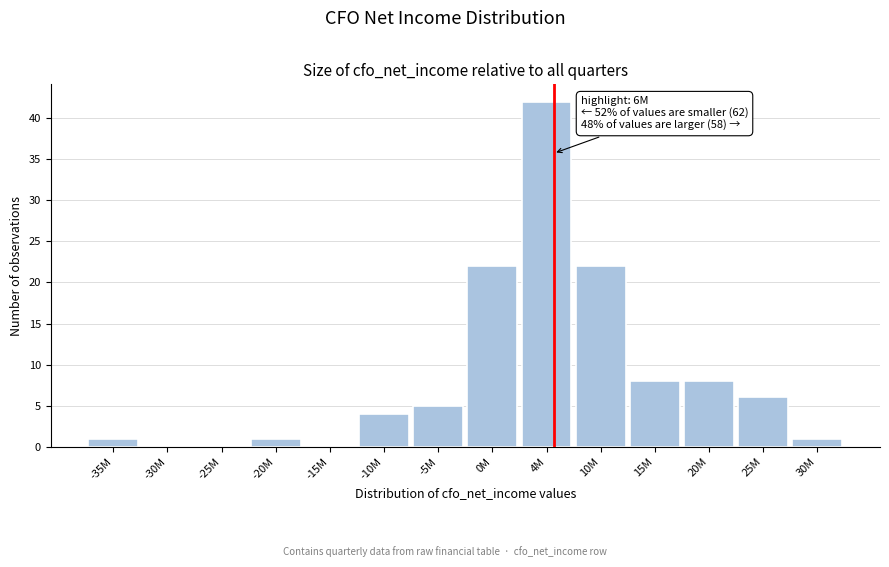

Reading left to right, what are all the values shown in this chart?

-35M=1	-30M=0	-25M=0	-20M=1	-15M=0	-10M=4	-5M=5	0M=22	4M=42	10M=22	15M=8	20M=8	25M=6	30M=1